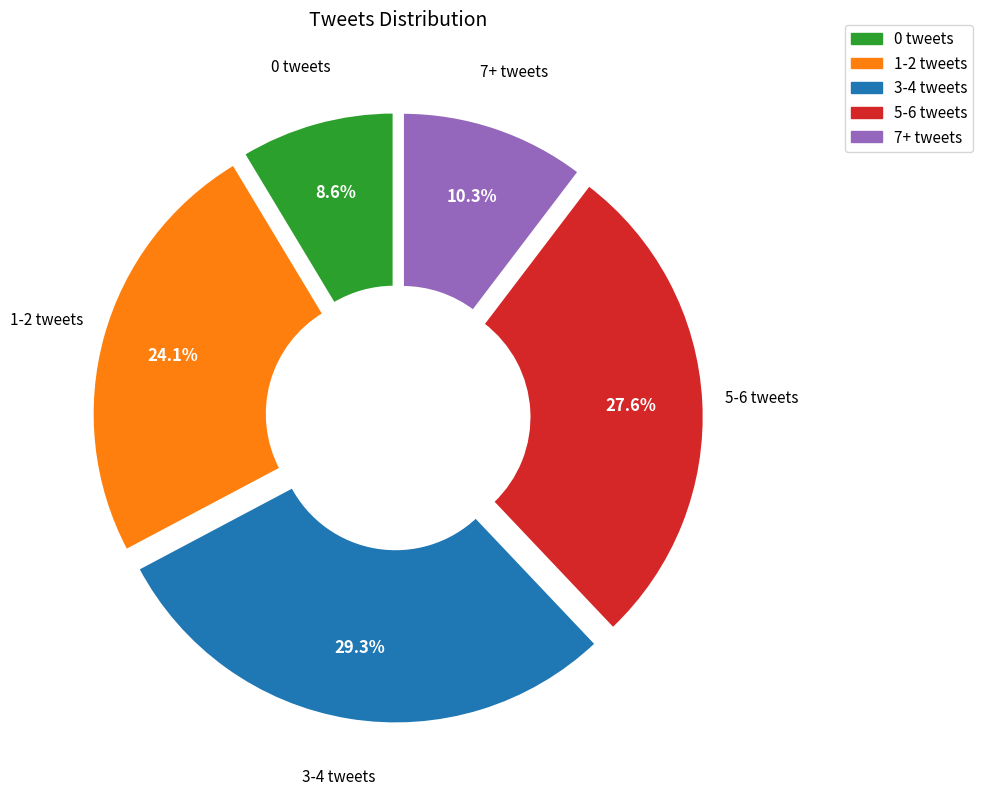

How many slices are in this pie chart?

5